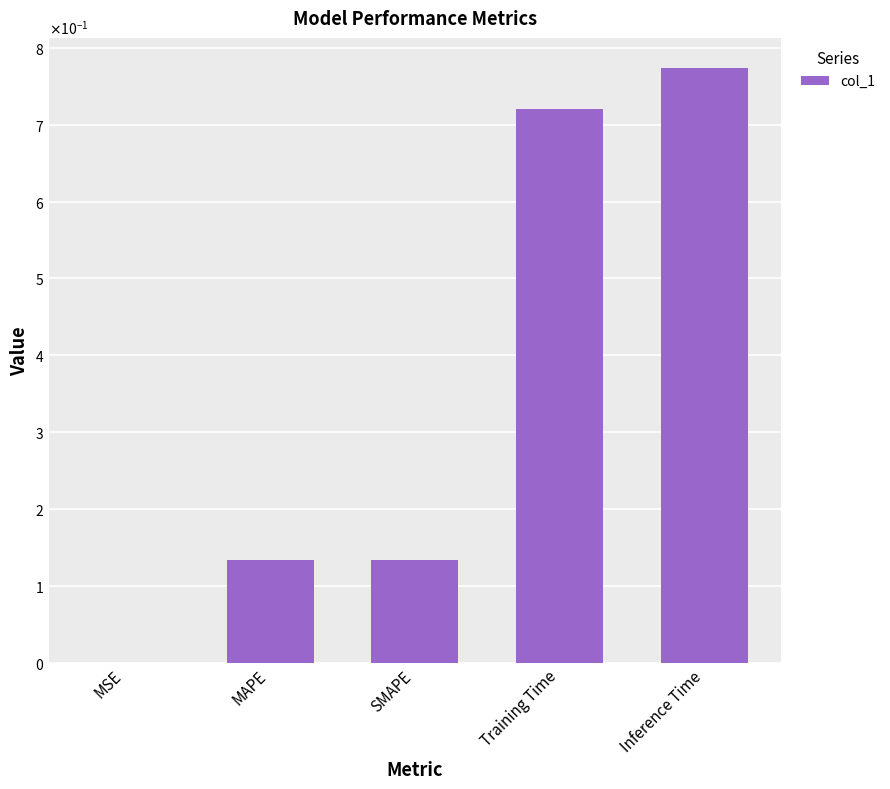

What is the sum of the values at Inference Time and SMAPE?

0.9